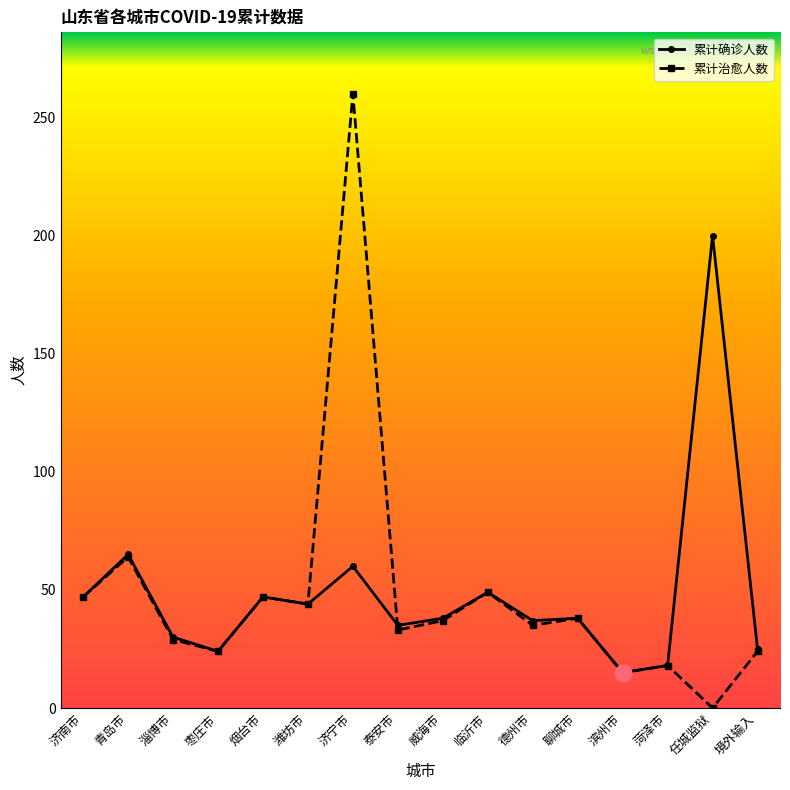

Which series has the largest range (max minus min)?

累计治愈人数